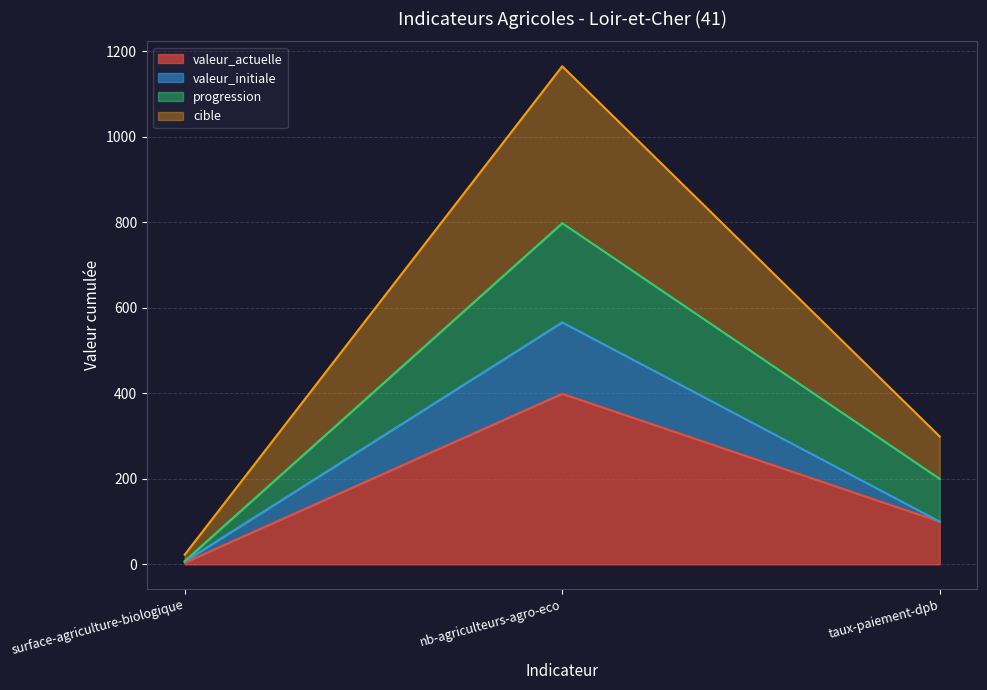

At which category does the chart reach its minimum across all series?

surface-agriculture-biologique